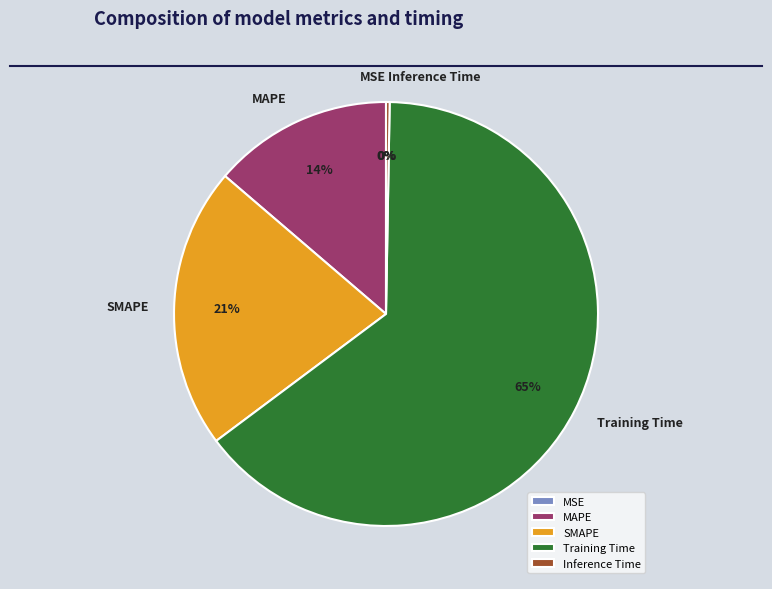

To the nearest percent, what is the difference between the largest and smallest slice percentages?

65%